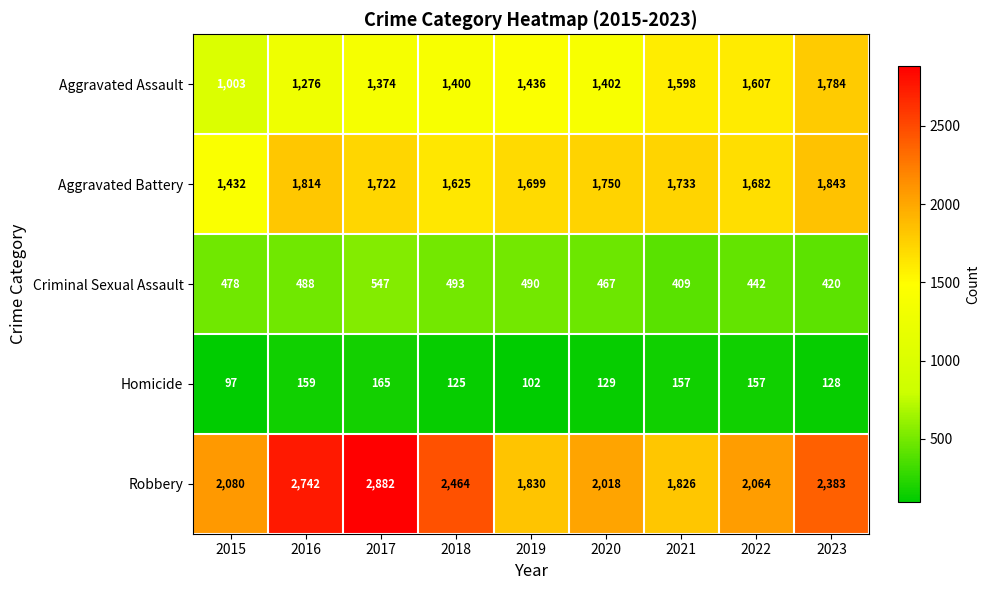

Count the number of categories in the chart.

9